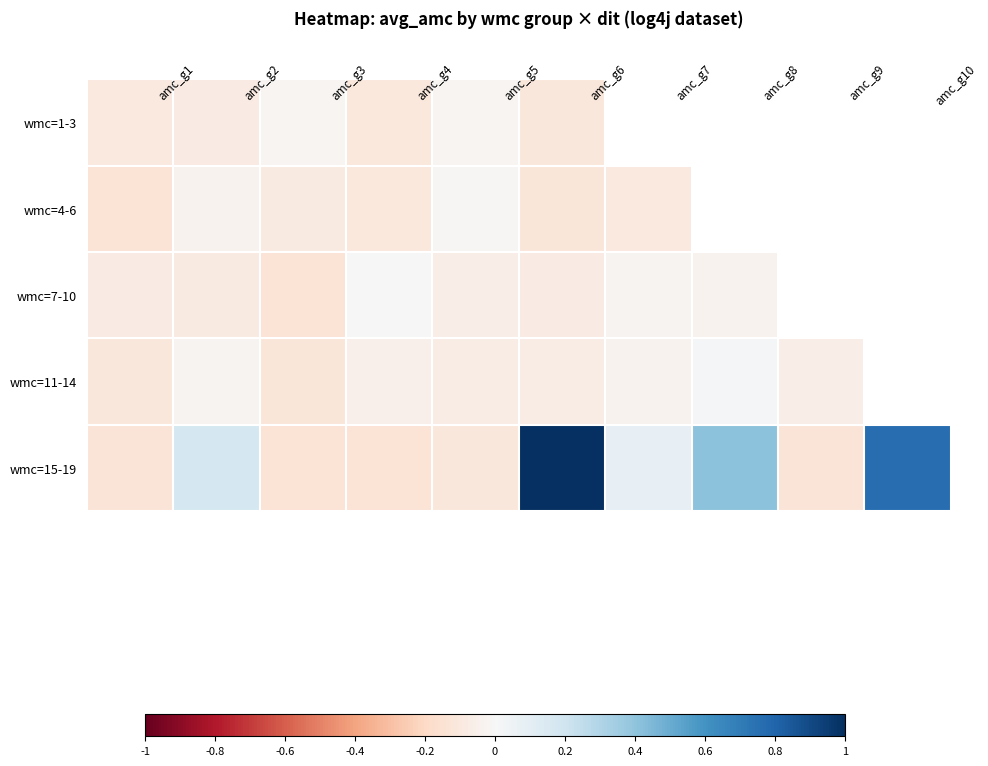

Count the number of categories in the chart.

10